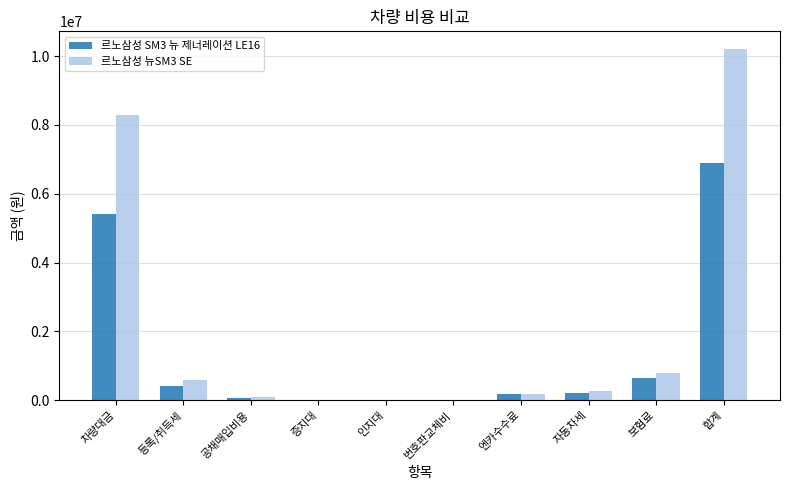

At which label does 르노삼성 뉴SM3 SE reach its peak?

합계